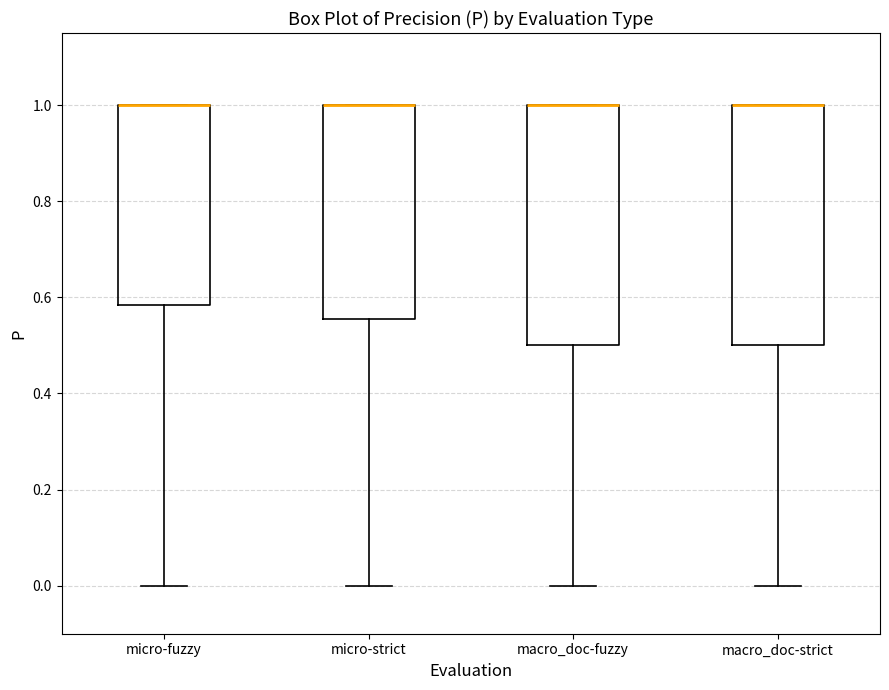

Reading left to right, transcribe this box plot: for each box, give where its median line is, the range the box spans, and where its two whiskers end, as read against the y-axis. The values are not printed on the chart, so give them approximately, as read against the axis.

micro-fuzzy: median 1.00 (drawn on the box's upper edge), box 0.58 to 1.00, whiskers 0.00 to 1.00
micro-strict: median 1.00 (drawn on the box's upper edge), box 0.56 to 1.00, whiskers 0.00 to 1.00
macro_doc-fuzzy: median 1.00 (drawn on the box's upper edge), box 0.50 to 1.00, whiskers 0.00 to 1.00
macro_doc-strict: median 1.00 (drawn on the box's upper edge), box 0.50 to 1.00, whiskers 0.00 to 1.00